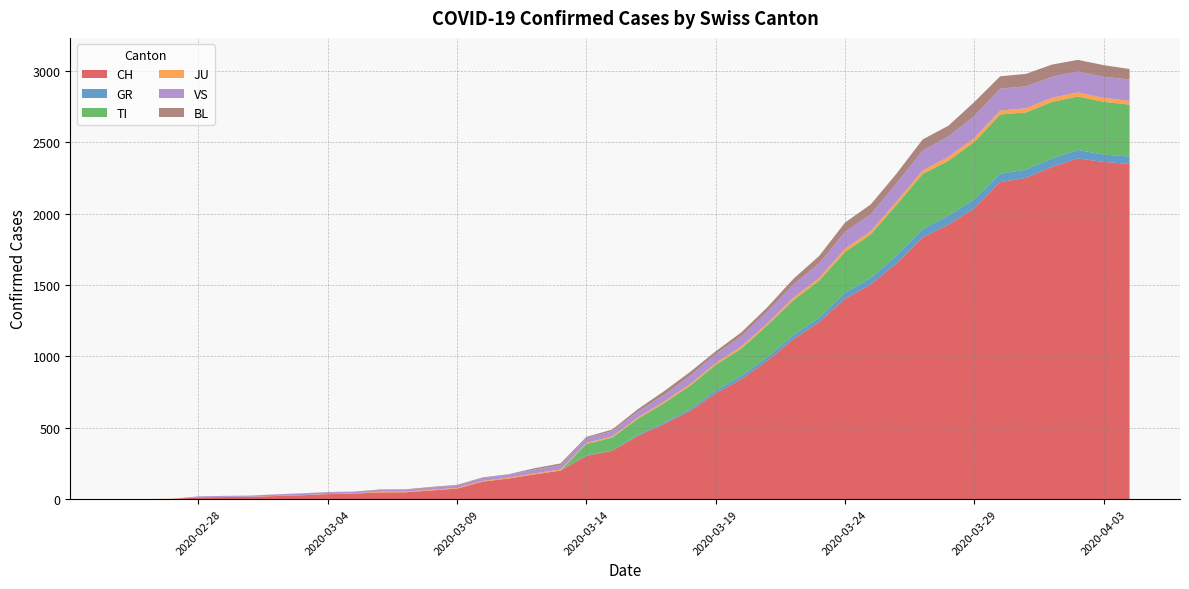

Reading right to left, what are all the values shown in this chart?

CH: 2020-04-04=2349	2020-04-03=2363	2020-04-02=2387	2020-04-01=2328	2020-03-31=2251	2020-03-30=2222	2020-03-29=2038	2020-03-28=1924	2020-03-27=1834	2020-03-26=1654	2020-03-25=1505	2020-03-24=1404	2020-03-23=1241	2020-03-22=1120	2020-03-21=971	2020-03-20=842	2020-03-19=741	2020-03-18=617	2020-03-17=526	2020-03-16=443	2020-03-15=339	2020-03-14=303	2020-03-13=200	2020-03-12=174	2020-03-11=145	2020-03-10=123	2020-03-09=74	2020-03-08=61	2020-03-07=48	2020-03-06=47	2020-03-05=39	2020-03-04=35	2020-03-03=27	2020-03-02=22	2020-03-01=16	2020-02-29=15	2020-02-28=13	2020-02-27=2	2020-02-26=1	2020-02-25=0
GR: 2020-04-04=52	2020-04-03=51	2020-04-02=60	2020-04-01=59	2020-03-31=58	2020-03-30=58	2020-03-29=63	2020-03-28=63	2020-03-27=58	2020-03-26=52	2020-03-25=45	2020-03-24=43	2020-03-23=29	2020-03-22=27	2020-03-21=24	2020-03-20=24	2020-03-19=18	2020-03-18=13	2020-03-17=9	2020-03-16=9	2020-03-15=0	2020-03-14=6	2020-03-13=0	2020-03-12=0	2020-03-11=0	2020-03-10=0	2020-03-09=0	2020-03-08=0	2020-03-07=0	2020-03-06=0	2020-03-05=0	2020-03-04=0	2020-03-03=0	2020-03-02=0	2020-03-01=0	2020-02-29=0	2020-02-28=0	2020-02-27=0	2020-02-26=0	2020-02-25=0
TI: 2020-04-04=363	2020-04-03=370	2020-04-02=374	2020-04-01=396	2020-03-31=401	2020-03-30=415	2020-03-29=402	2020-03-28=385	2020-03-27=386	2020-03-26=358	2020-03-25=306	2020-03-24=285	2020-03-23=261	2020-03-22=246	2020-03-21=224	2020-03-20=190	2020-03-19=182	2020-03-18=163	2020-03-17=137	2020-03-16=112	2020-03-15=92	2020-03-14=77	2020-03-13=0	2020-03-12=0	2020-03-11=0	2020-03-10=0	2020-03-09=0	2020-03-08=0	2020-03-07=0	2020-03-06=0	2020-03-05=0	2020-03-04=0	2020-03-03=0	2020-03-02=0	2020-03-01=0	2020-02-29=0	2020-02-28=0	2020-02-27=0	2020-02-26=0	2020-02-25=0
JU: 2020-04-04=27	2020-04-03=28	2020-04-02=29	2020-04-01=29	2020-03-31=29	2020-03-30=28	2020-03-29=28	2020-03-28=27	2020-03-27=25	2020-03-26=22	2020-03-25=23	2020-03-24=22	2020-03-23=18	2020-03-22=18	2020-03-21=13	2020-03-20=14	2020-03-19=12	2020-03-18=11	2020-03-17=11	2020-03-16=9	2020-03-15=9	2020-03-14=8	2020-03-13=8	2020-03-12=6	2020-03-11=6	2020-03-10=5	2020-03-09=5	2020-03-08=5	2020-03-07=5	2020-03-06=5	2020-03-05=2	2020-03-04=1	2020-03-03=1	2020-03-02=1	2020-03-01=1	2020-02-29=1	2020-02-28=1	2020-02-27=1	2020-02-26=0	2020-02-25=0
VS: 2020-04-04=150	2020-04-03=147	2020-04-02=147	2020-04-01=147	2020-03-31=153	2020-03-30=154	2020-03-29=153	2020-03-28=143	2020-03-27=138	2020-03-26=129	2020-03-25=119	2020-03-24=118	2020-03-23=104	2020-03-22=92	2020-03-21=83	2020-03-20=73	2020-03-19=64	2020-03-18=59	2020-03-17=47	2020-03-16=42	2020-03-15=36	2020-03-14=34	2020-03-13=30	2020-03-12=28	2020-03-11=21	2020-03-10=20	2020-03-09=17	2020-03-08=16	2020-03-07=12	2020-03-06=12	2020-03-05=11	2020-03-04=13	2020-03-03=12	2020-03-02=10	2020-03-01=7	2020-02-29=6	2020-02-28=6	2020-02-27=0	2020-02-26=0	2020-02-25=0
BL: 2020-04-04=73	2020-04-03=82	2020-04-02=81	2020-04-01=86	2020-03-31=88	2020-03-30=86	2020-03-29=99	2020-03-28=75	2020-03-27=79	2020-03-26=68	2020-03-25=68	2020-03-24=66	2020-03-23=51	2020-03-22=40	2020-03-21=30	2020-03-20=27	2020-03-19=19	2020-03-18=27	2020-03-17=26	2020-03-16=17	2020-03-15=12	2020-03-14=8	2020-03-13=12	2020-03-12=9	2020-03-11=3	2020-03-10=5	2020-03-09=4	2020-03-08=4	2020-03-07=4	2020-03-06=4	2020-03-05=1	2020-03-04=1	2020-03-03=1	2020-03-02=1	2020-03-01=1	2020-02-29=1	2020-02-28=0	2020-02-27=0	2020-02-26=0	2020-02-25=0